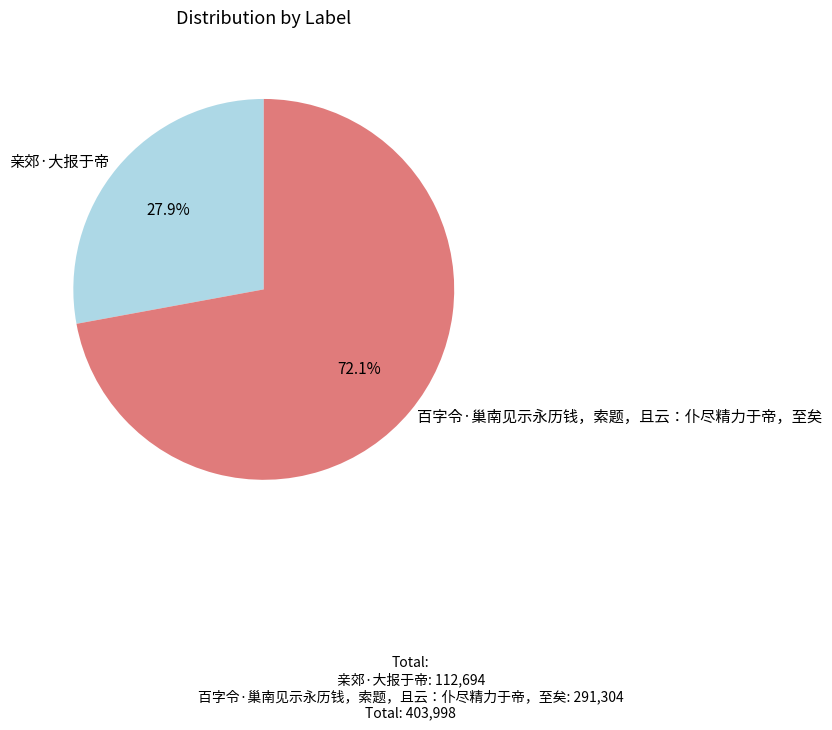

Rank the categories by value from highest to lowest.

百字令·巢南见示永历钱，索题，且云：仆尽精力于帝，至矣, 亲郊·大报于帝